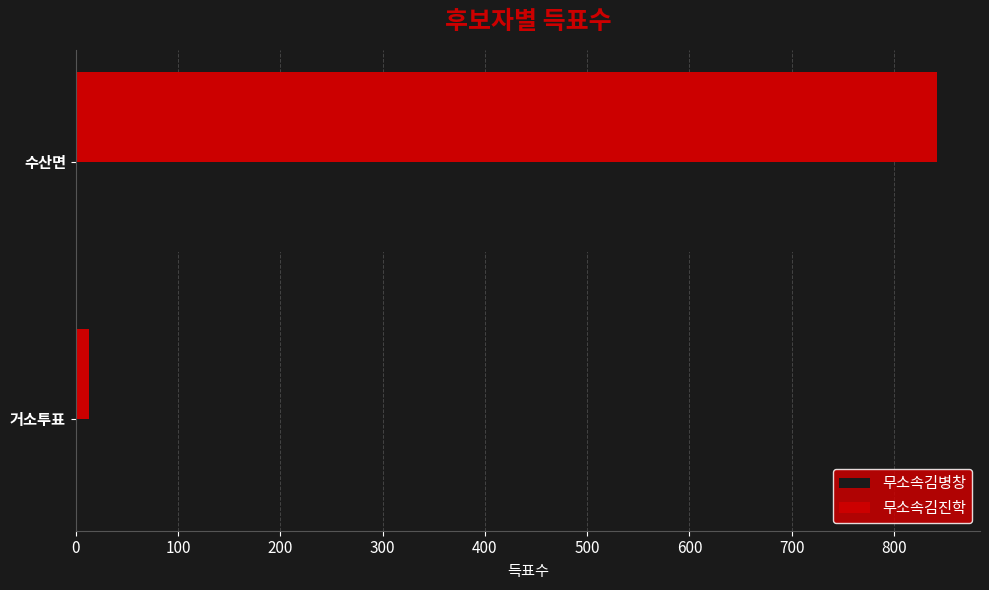

Which label corresponds to the smallest value in the chart?

거소투표